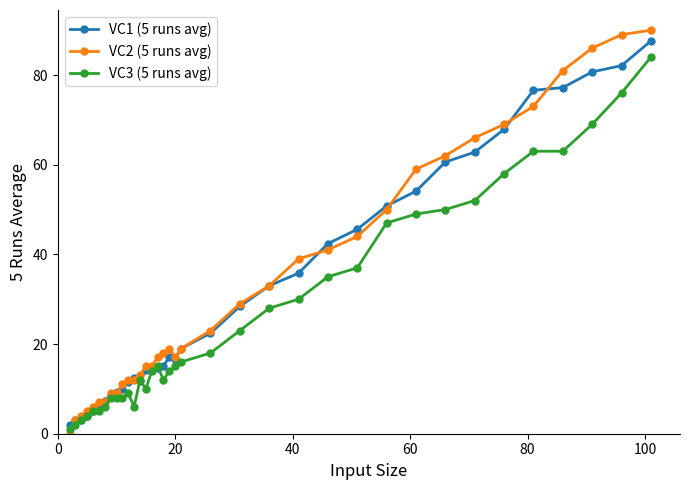

Which series has the largest range (max minus min)?

VC2 (5 runs avg)